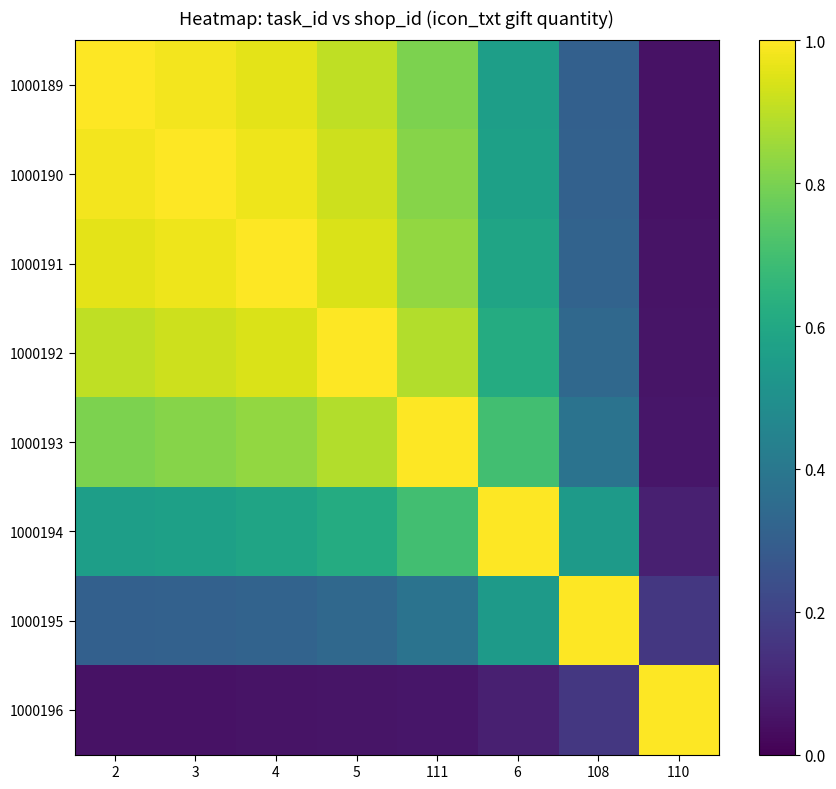

Rank the series at 3 from highest to lowest value.

1000190, 1000189, 1000191, 1000192, 1000193, 1000194, 1000195, 1000196